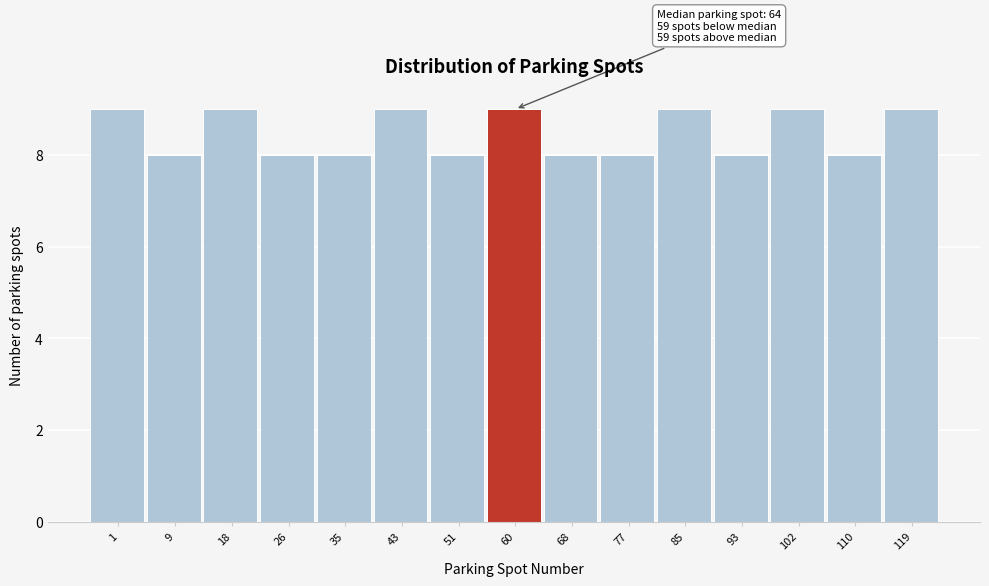

Reading left to right, list all the values displayed in this chart.

9	8	9	8	8	9	8	9	8	8	9	8	9	8	9